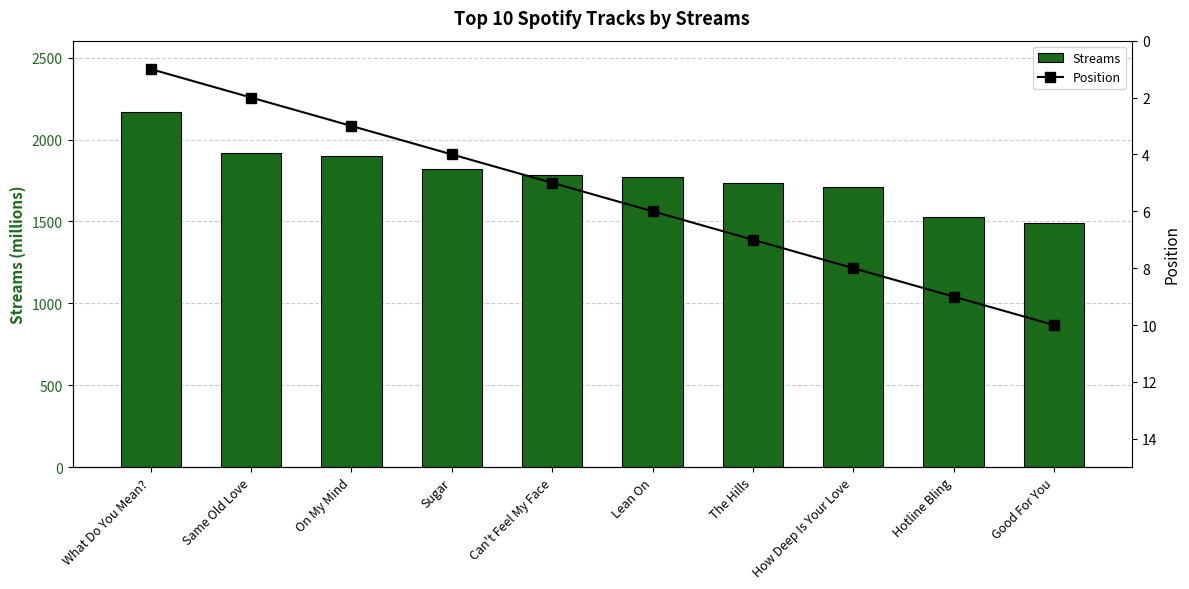

List the series in order of their peak value, lowest first.

Position, Streams